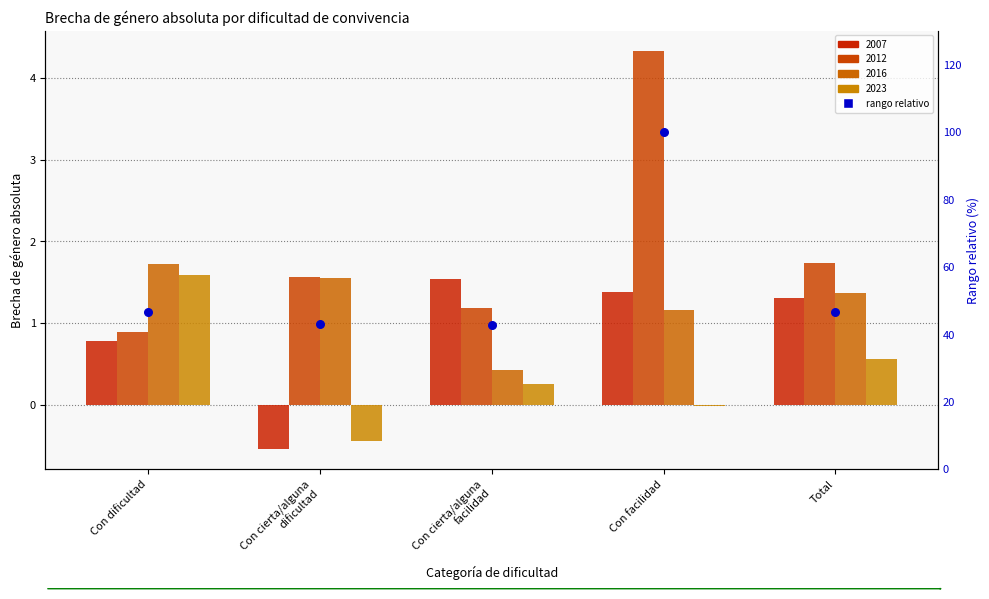

What is the change in value from Con dificultad to Total?

+0.1